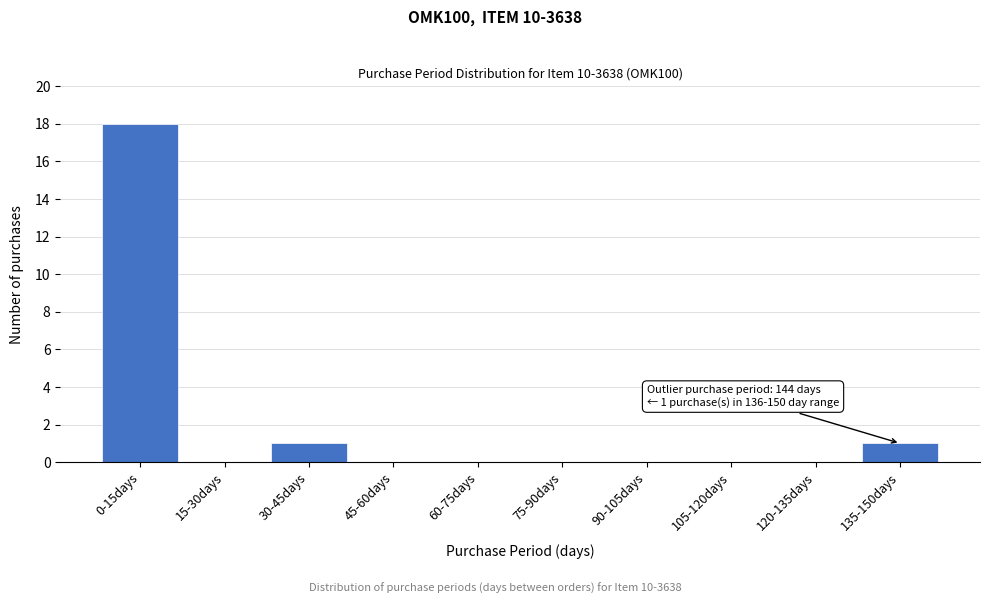

Reading right to left, transcribe all the data shown in this chart.

135-150days=1	120-135days=0	105-120days=0	90-105days=0	75-90days=0	60-75days=0	45-60days=0	30-45days=1	15-30days=0	0-15days=18